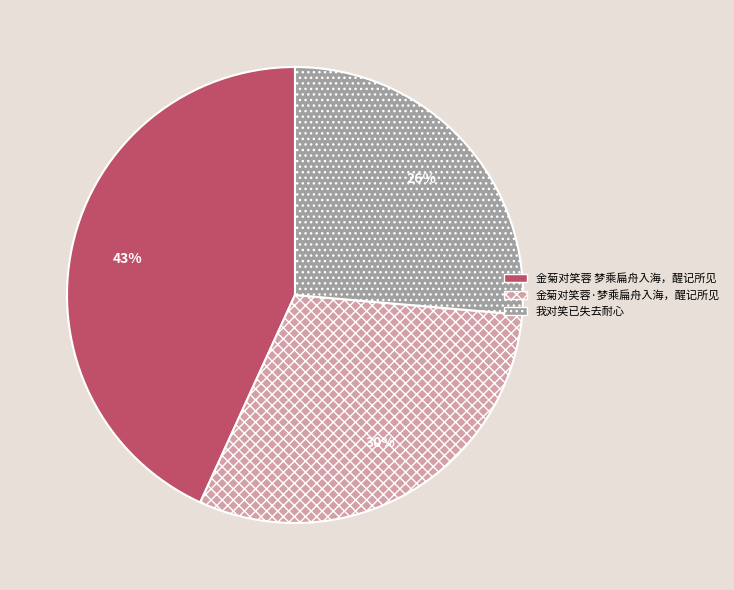

Count the number of slices in the pie.

3